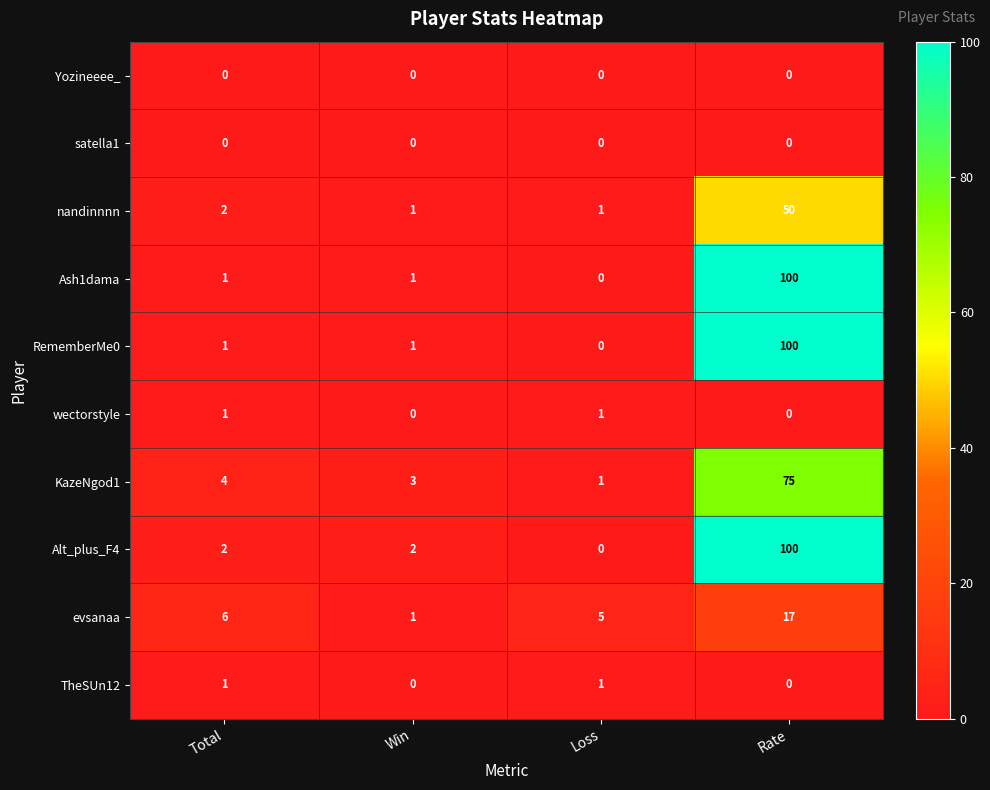

Is it true that Ash1dama equals 100 at Rate?

True